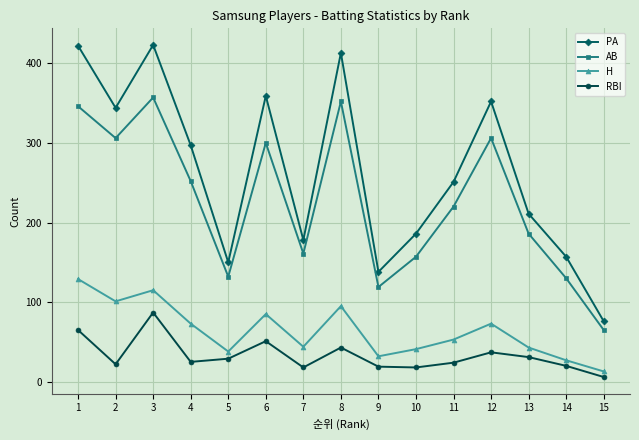

True or false: H and RBI cross at least once.

False